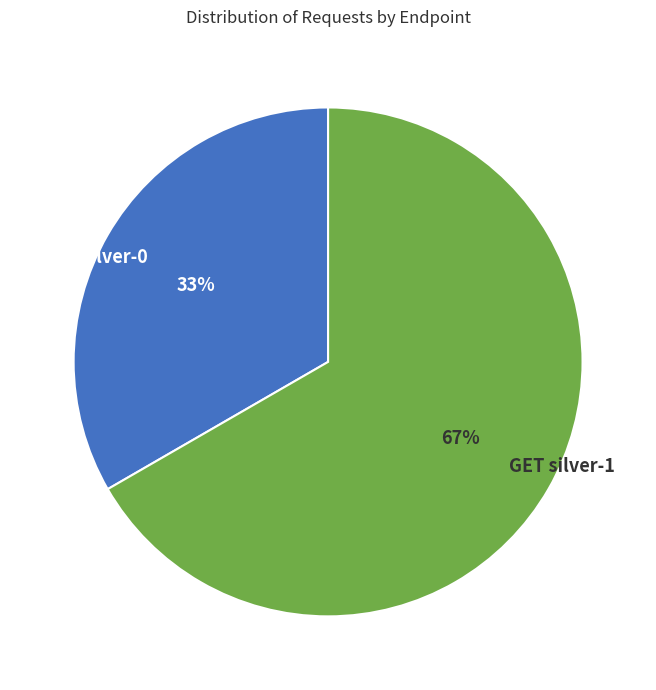

Which category accounts for the majority?

GET silver-1